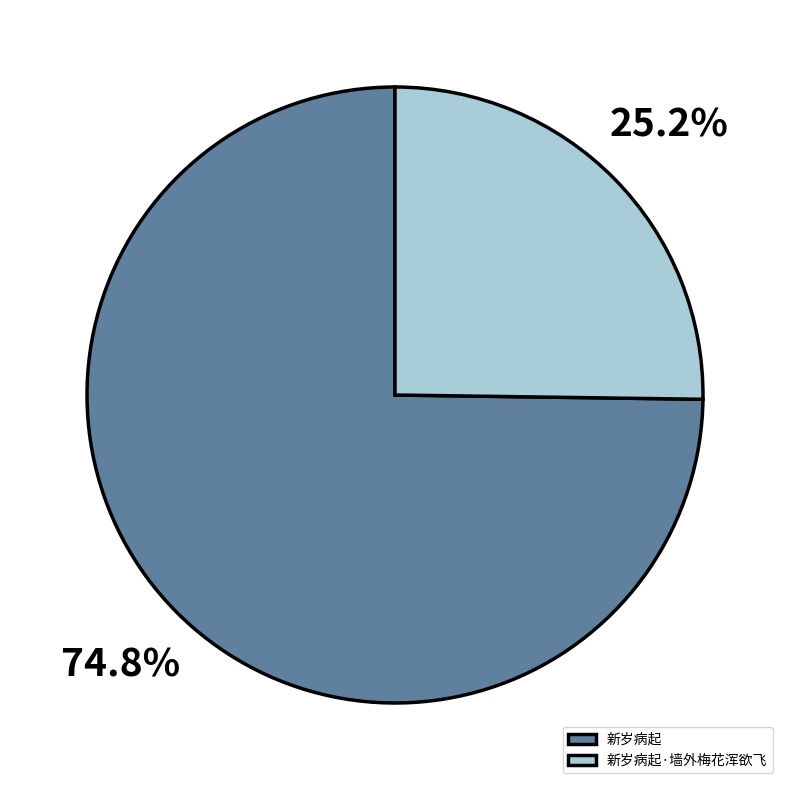

To the nearest percent, what portion does 新岁病起·墙外梅花浑欲飞 represent?

25%